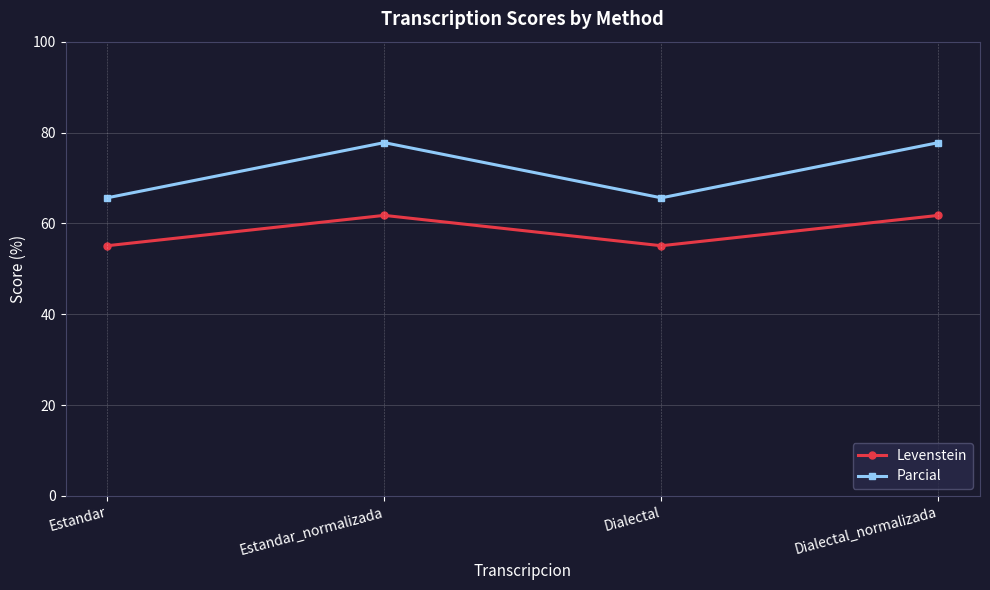

At Estandar, list the series in order from largest to smallest.

Parcial, Levenstein